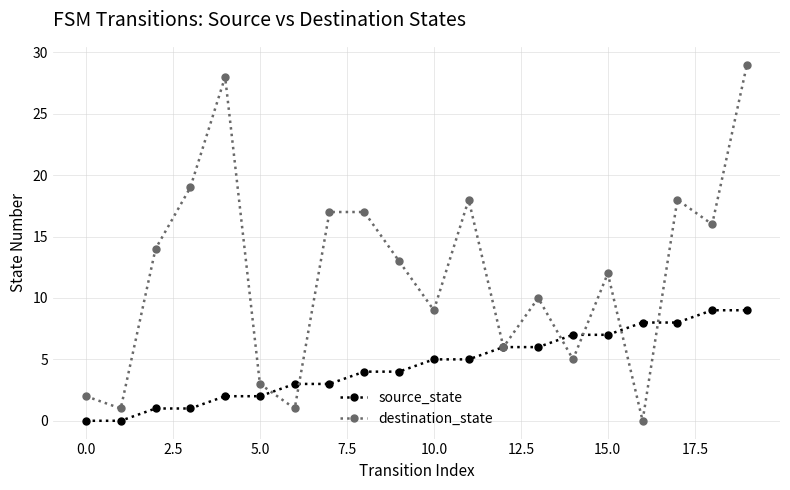

At how many categories does at least one series exceed 21?

2